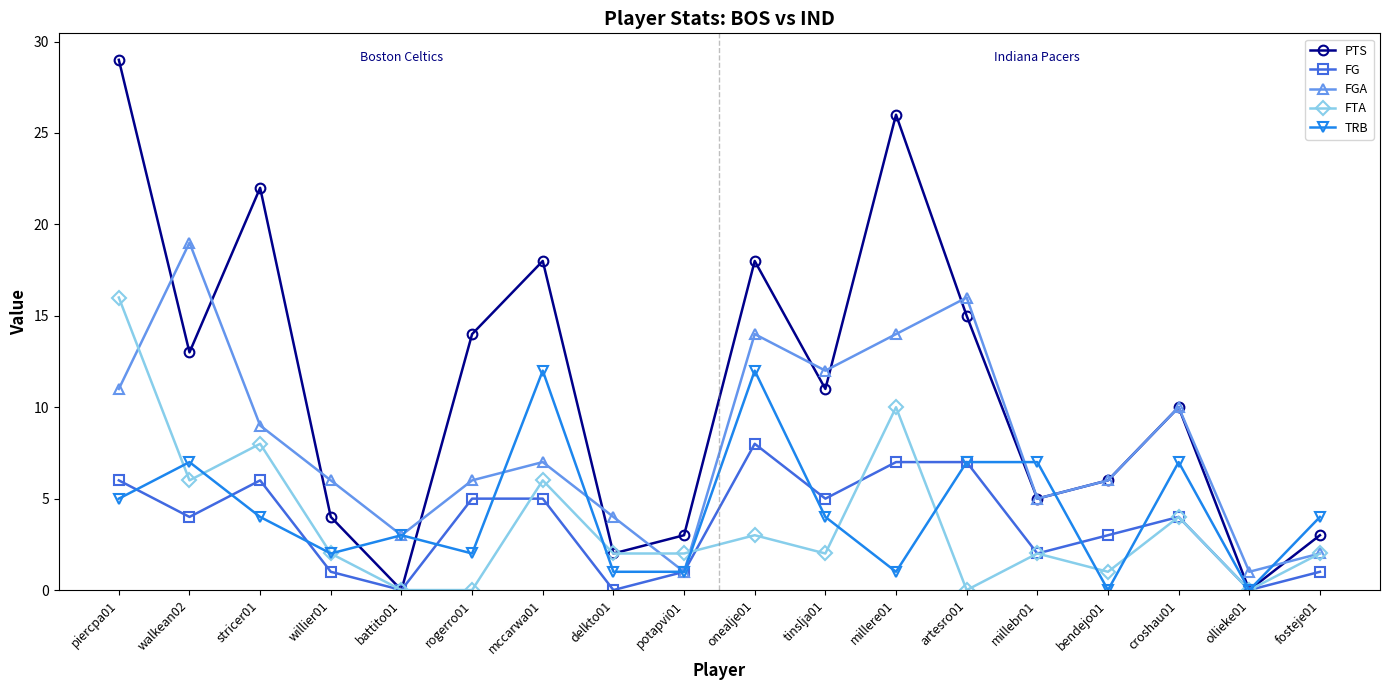

At which category does FG reach its first local peak?

stricer01